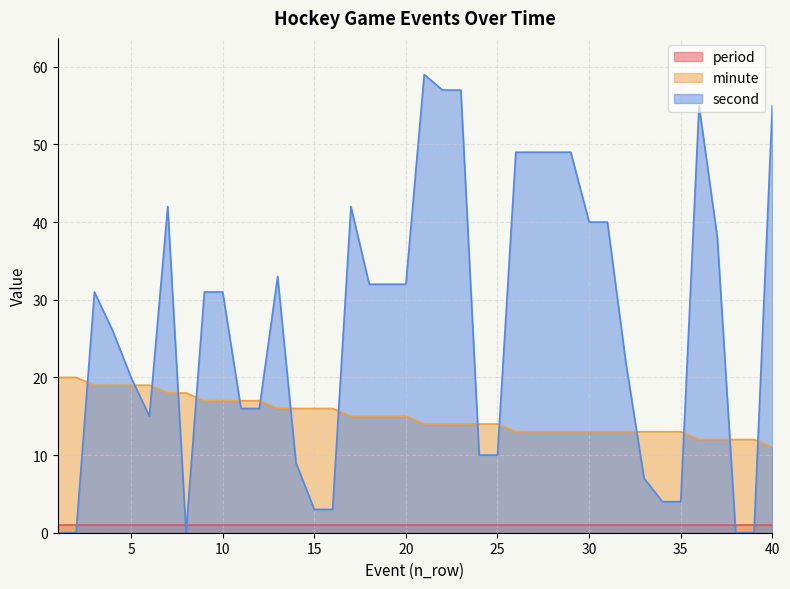

What are all the series names shown in the legend?

period, minute, second